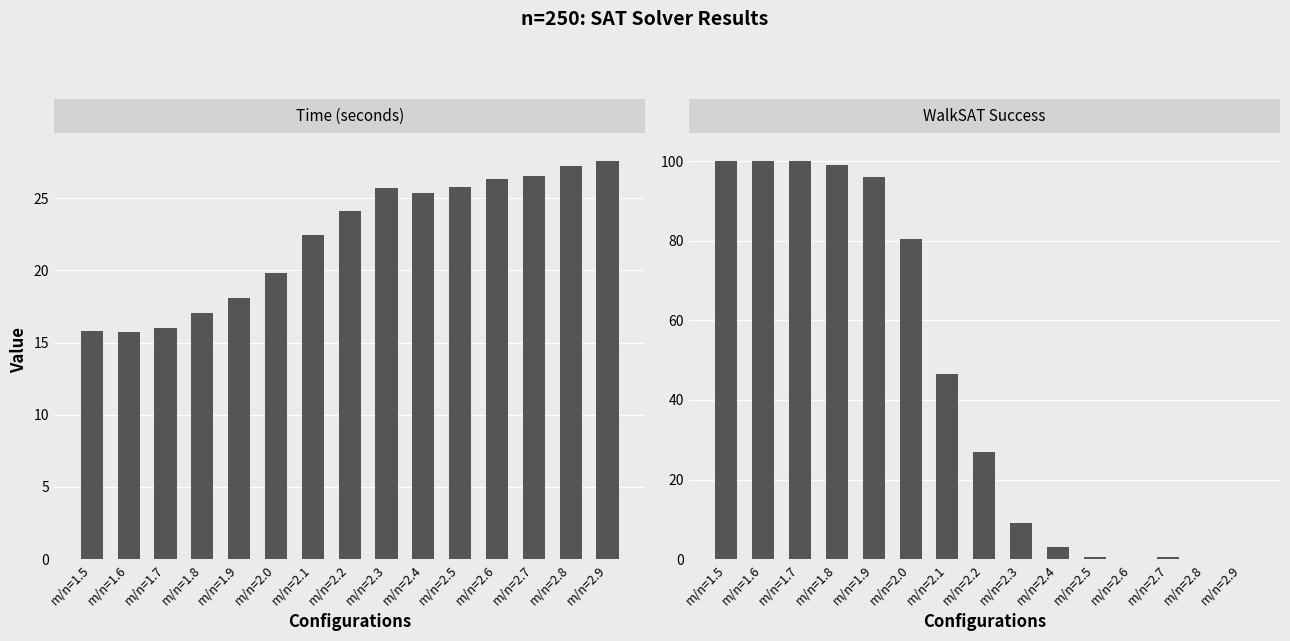

Read the WalkSAT Success value at m/n=1.7.

100.0